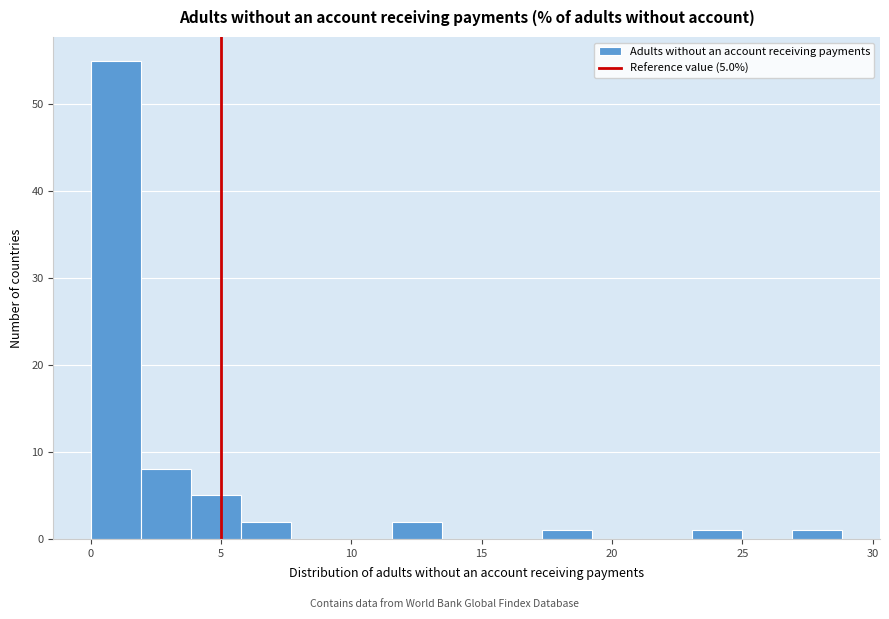

Read against the x-axis, roughly where is the centre of the tallest bar?

1.0